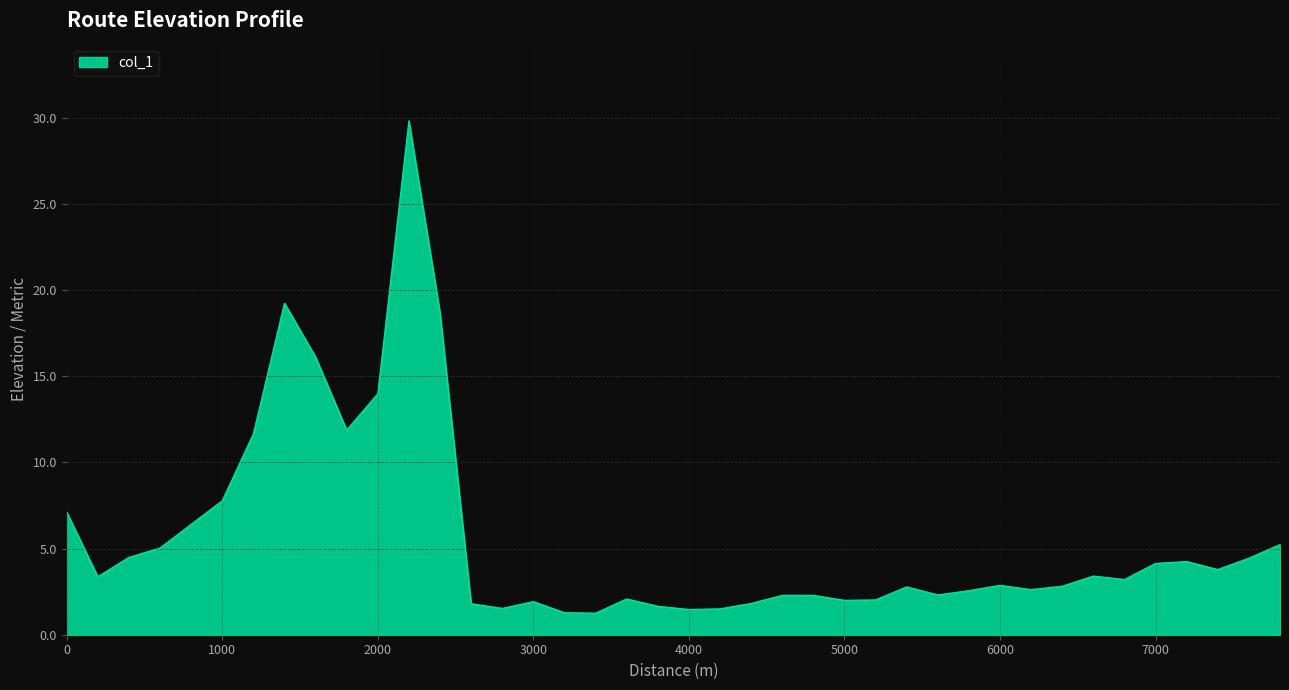

How many categories are shown in the chart?

40